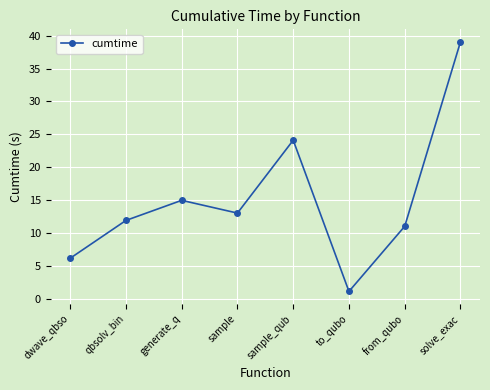

List the labels in order of value, smallest first.

to_qubo, dwave_qbso, from_qubo, qbsolv_bin, sample, generate_q, sample_qub, solve_exac